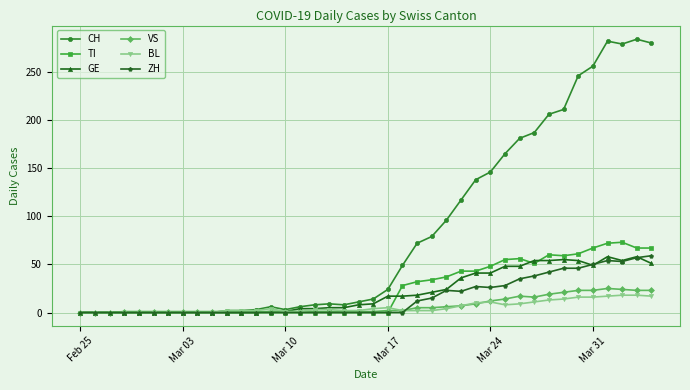

Which series has the largest range (max minus min)?

CH